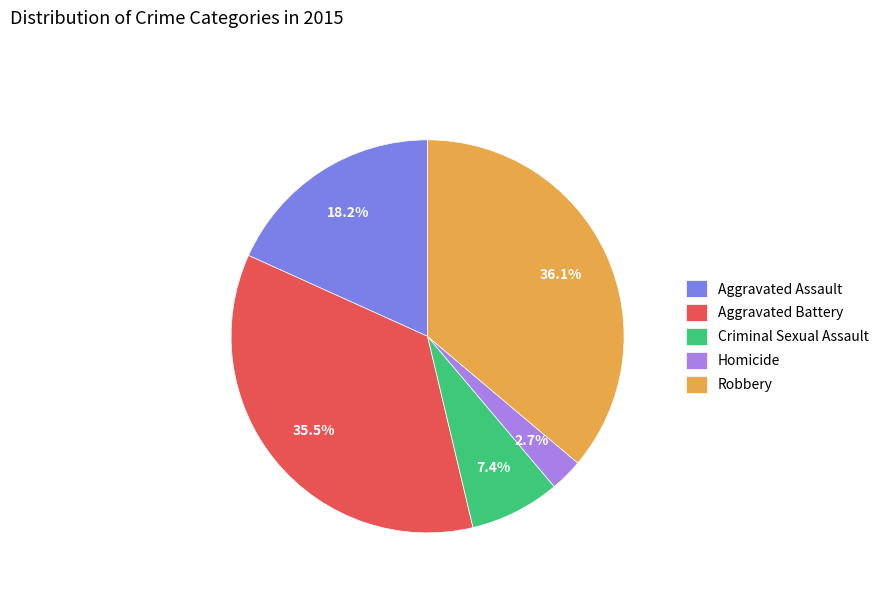

Rank the categories by value from lowest to highest.

Homicide, Criminal Sexual Assault, Aggravated Assault, Aggravated Battery, Robbery